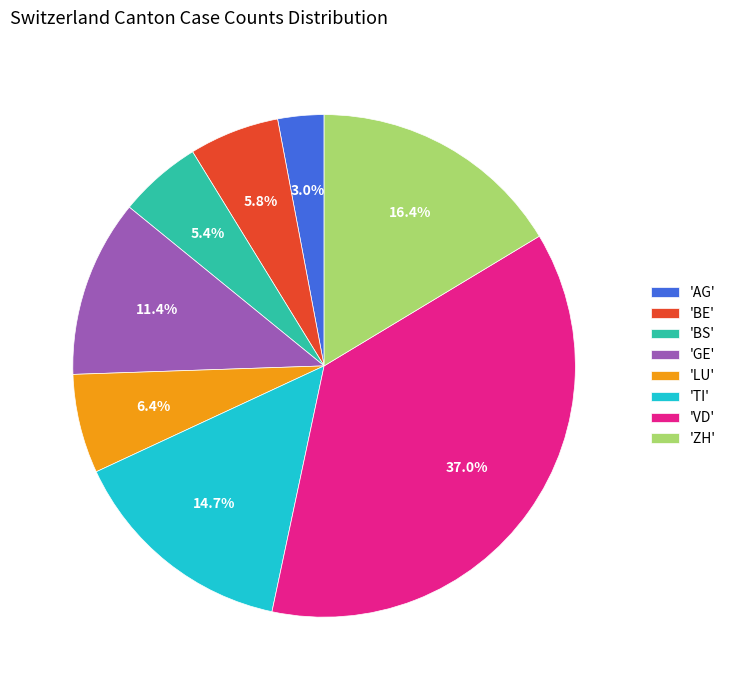

Which slice is the smallest?

'AG'